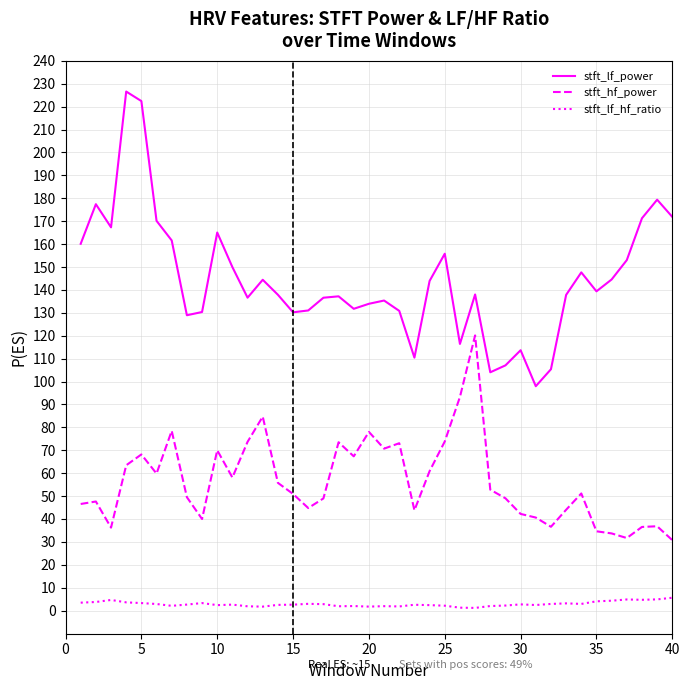

Which series has the widest spread of values?

stft_lf_power